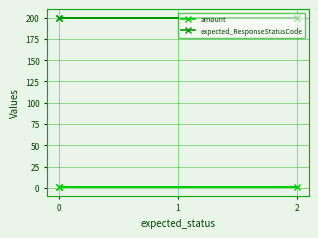

Read the expected_ResponseStatusCode value at 0.

200.0